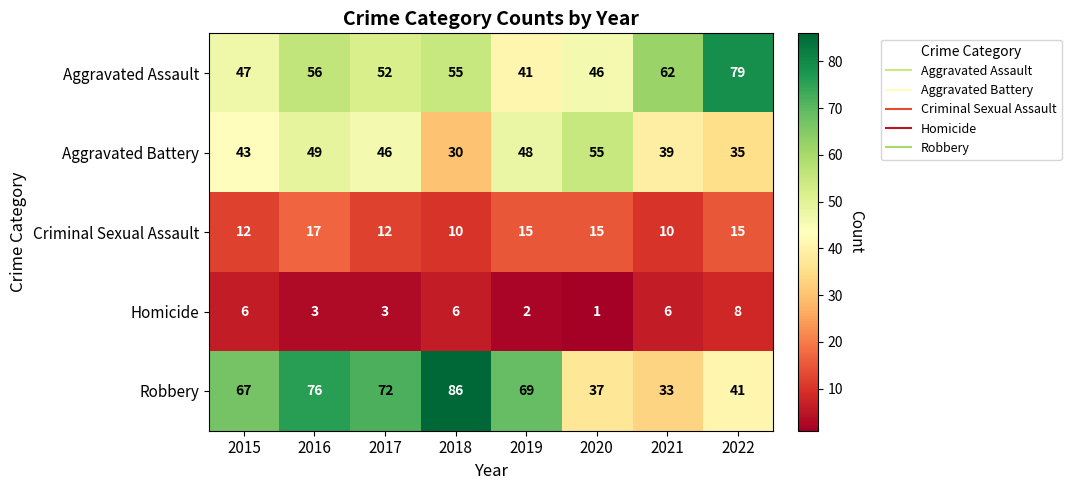

Rank the series by their maximum value, from highest to lowest.

Robbery, Aggravated Assault, Aggravated Battery, Criminal Sexual Assault, Homicide